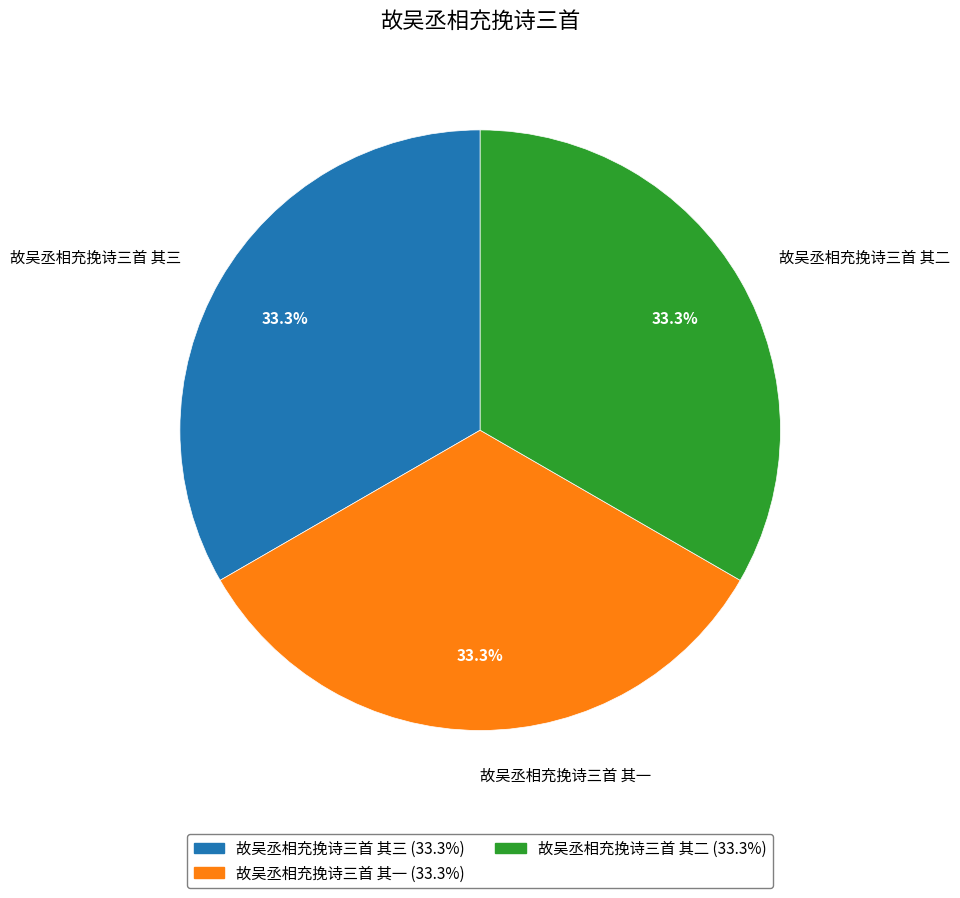

What is the ratio of the value at 故吴丞相充挽诗三首 其一 to the value at 故吴丞相充挽诗三首 其三?

1.0